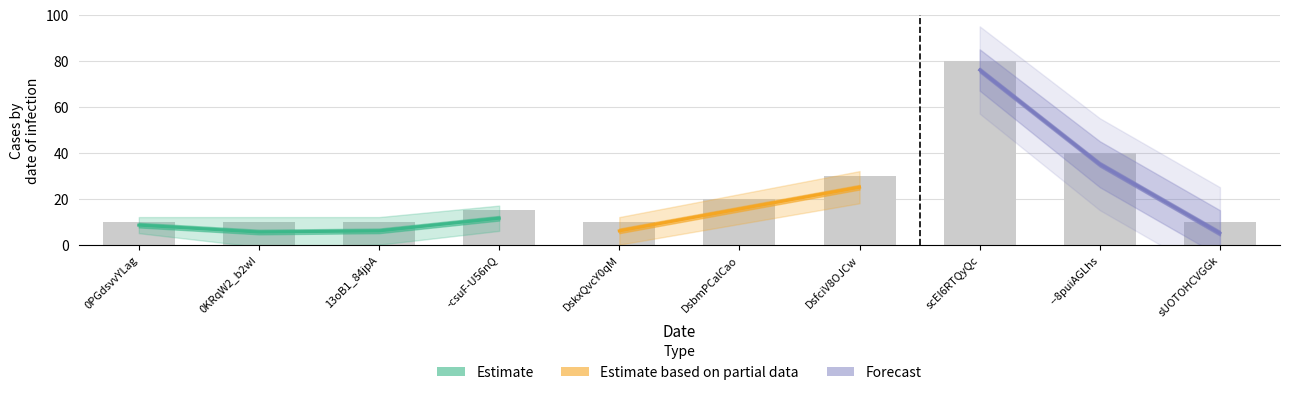

What is the average value?

24